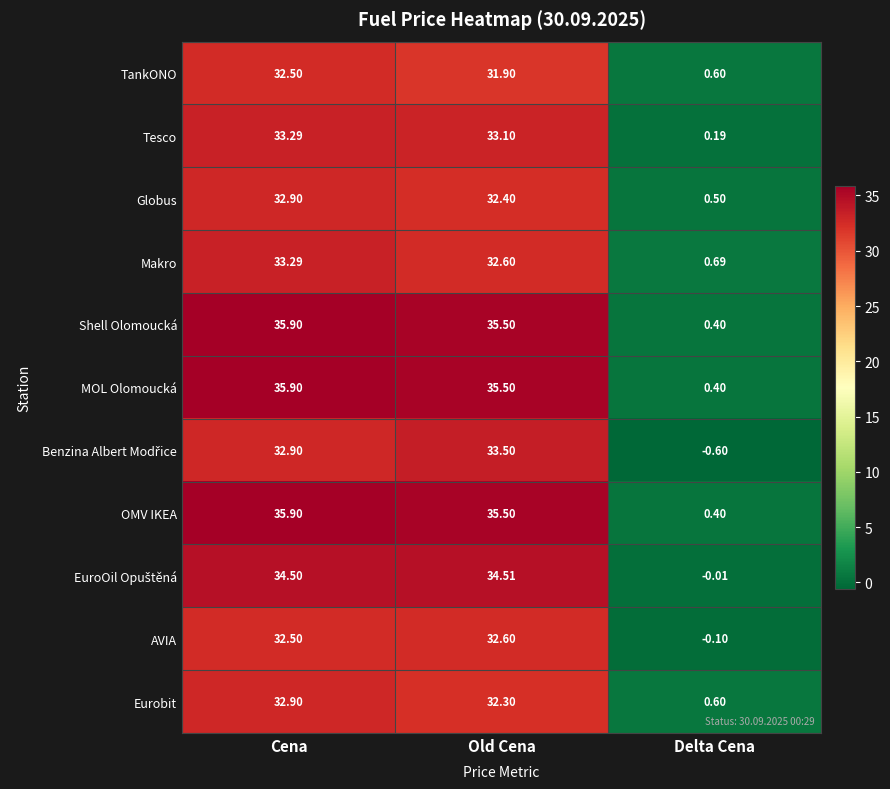

Where is OMV IKEA nearest to the value 18?

Old Cena